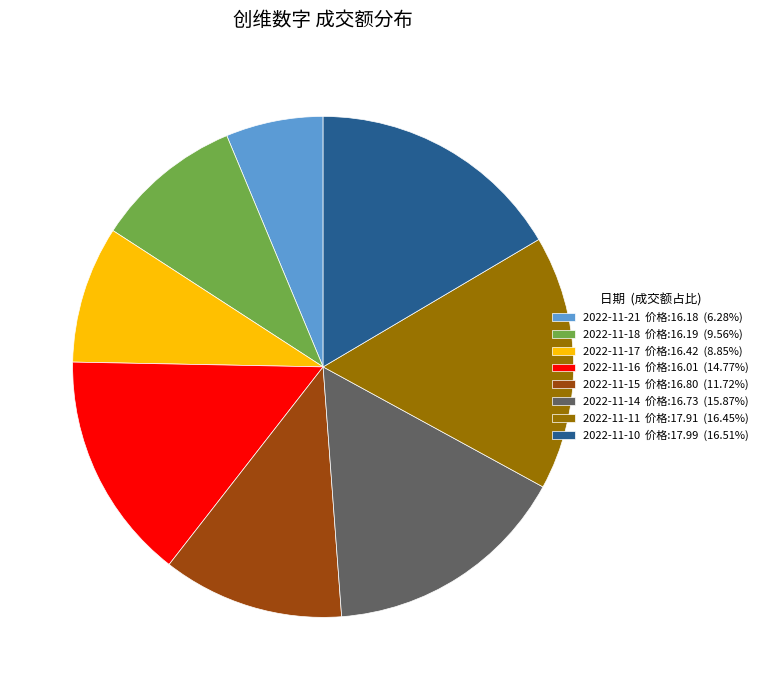

Is there any slice that represents more than half of the pie?

No